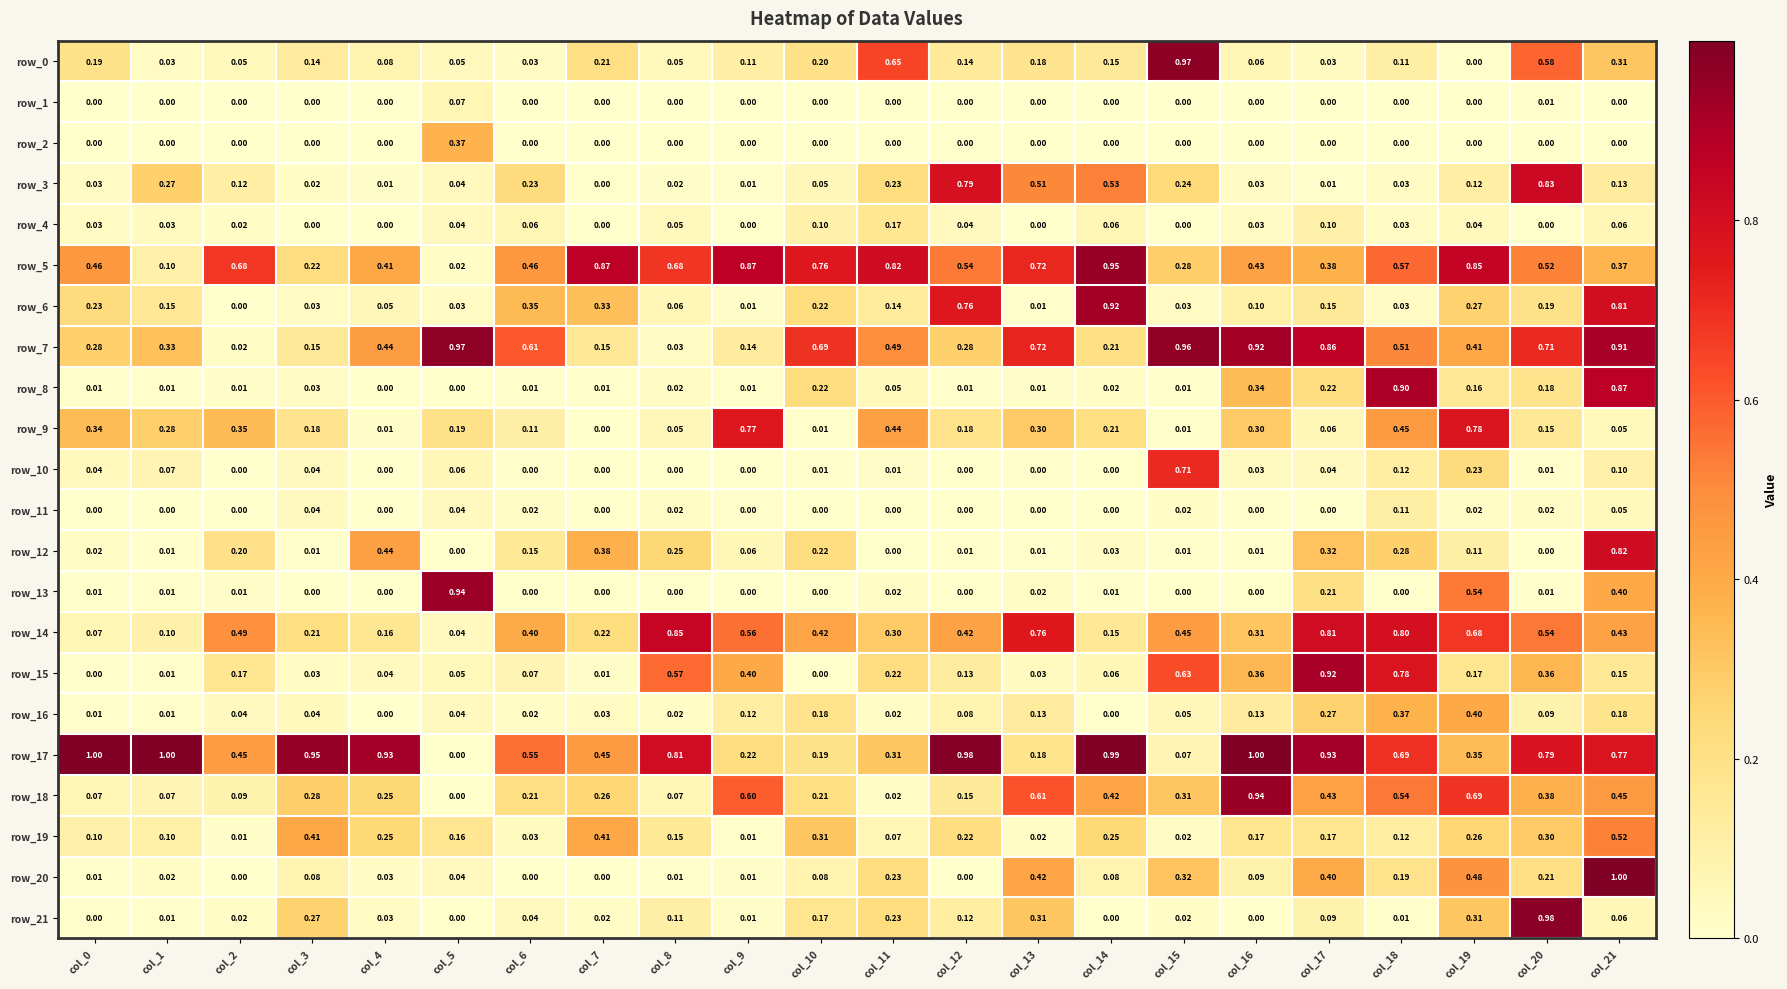

Is the value of row_20 at col_12 greater than the value of row_16 at col_12?

No